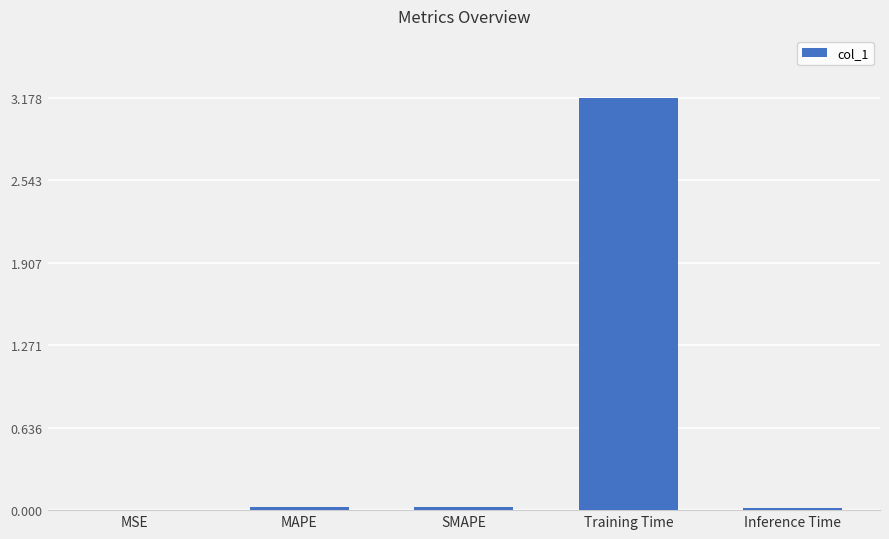

Rank the categories by value from highest to lowest.

Training Time, SMAPE, MAPE, Inference Time, MSE